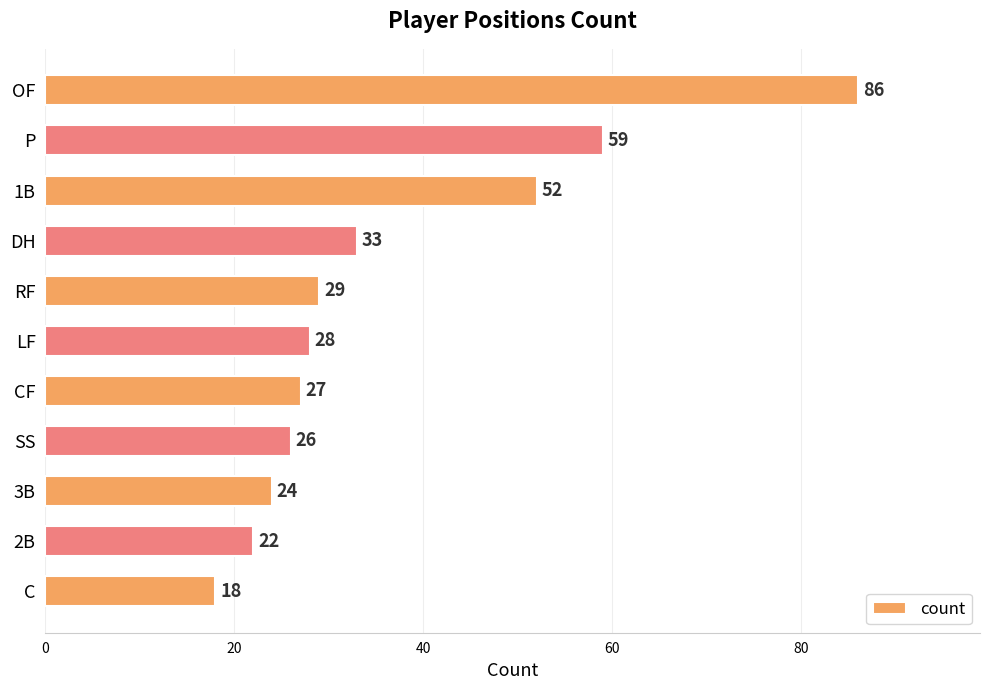

How many bars are there in total?

11